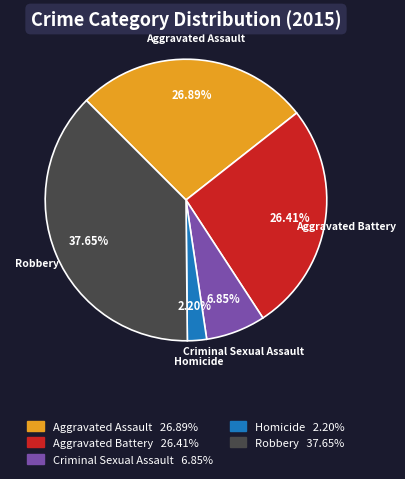

Which slice is the smallest?

Homicide